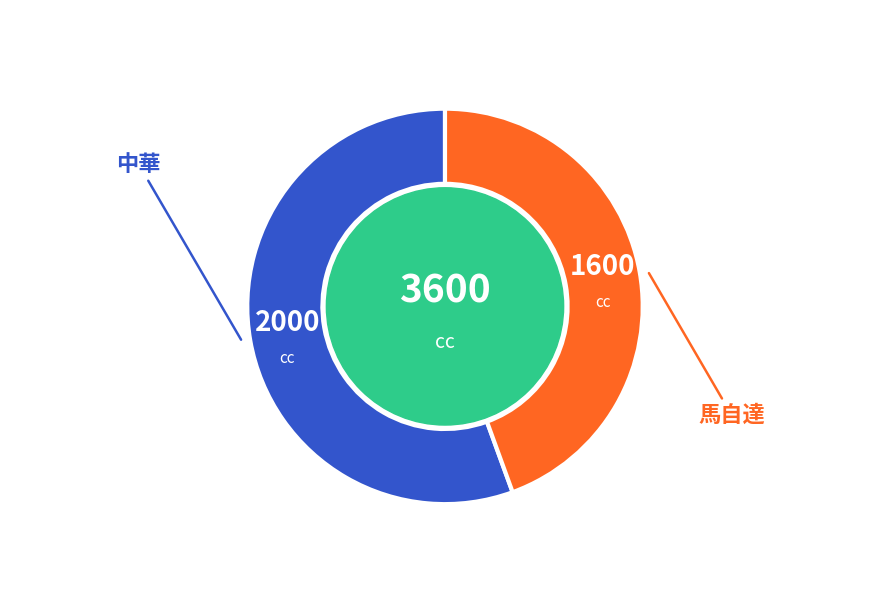

Combined, do 中華 and 馬自達 account for over 50%?

Yes